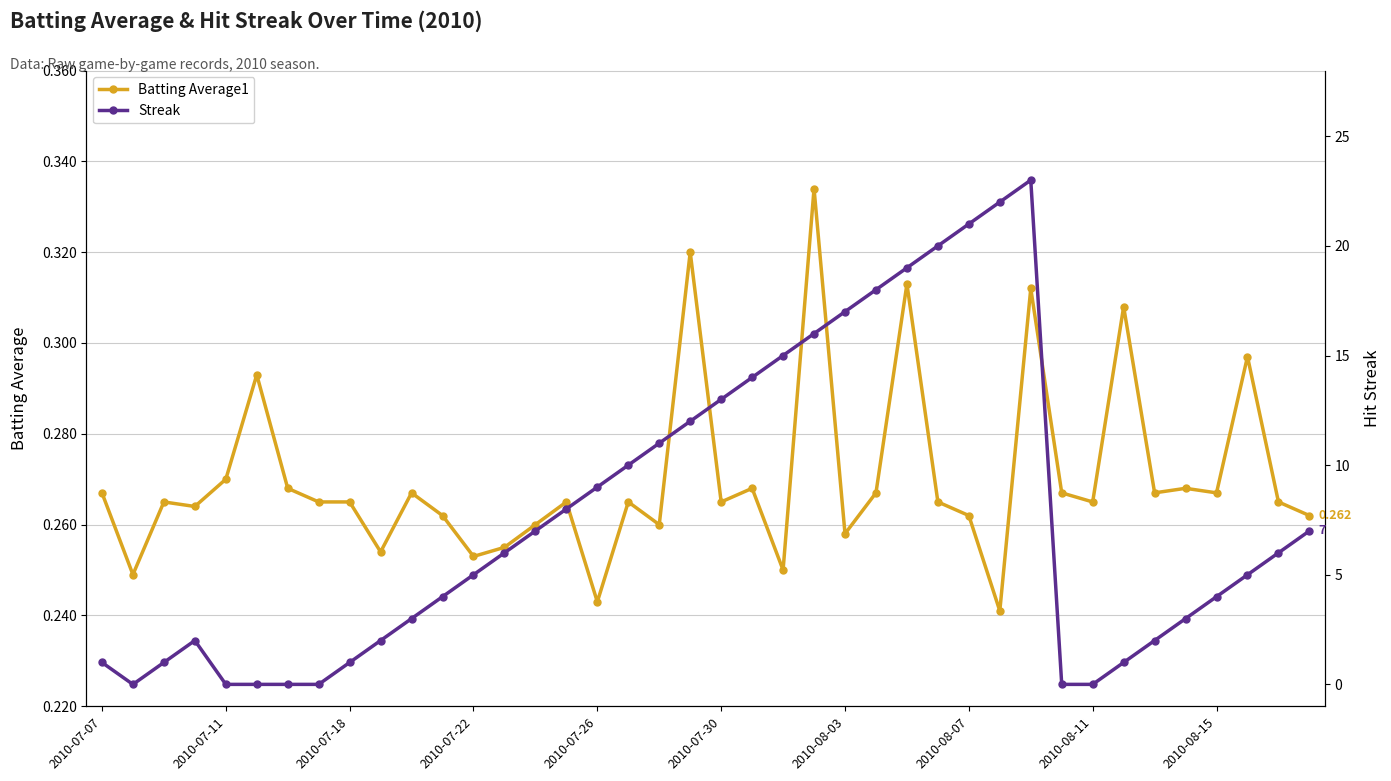

What is the greatest value displayed?

23.0